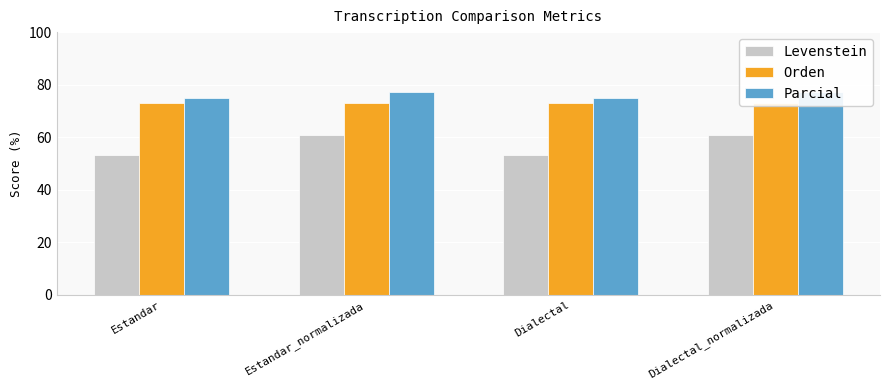

Are the bars horizontal?

No